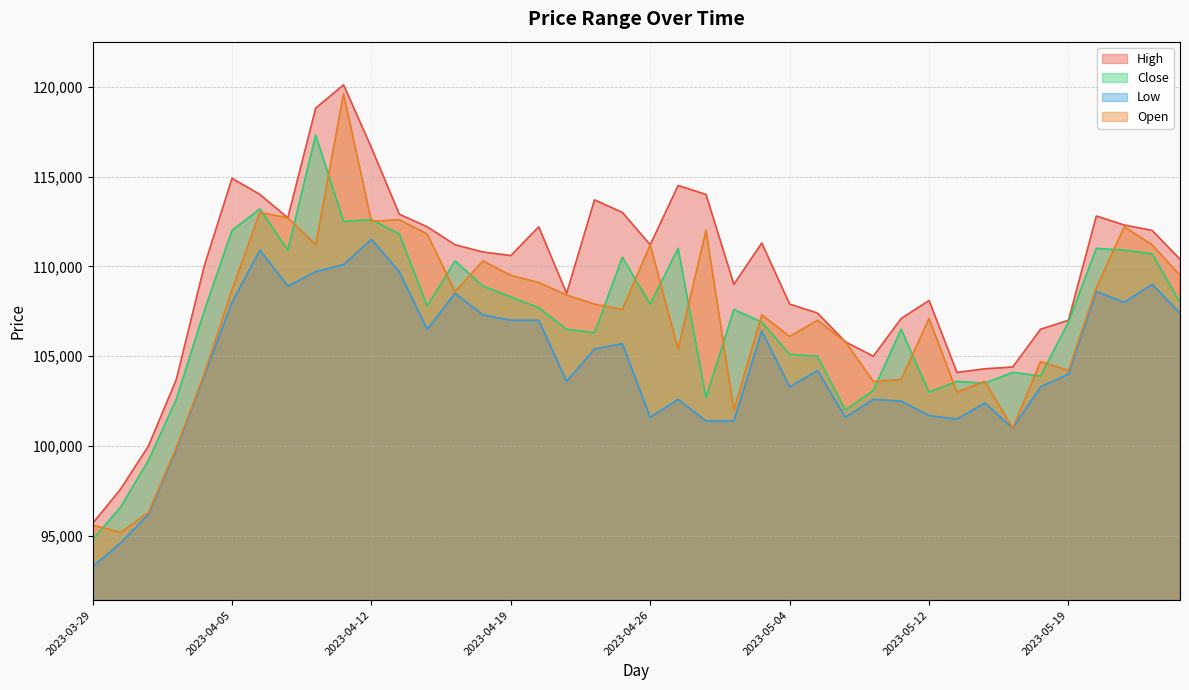

Rank the series at 2023-05-10 from lowest to highest value.

Low, Close, Open, High